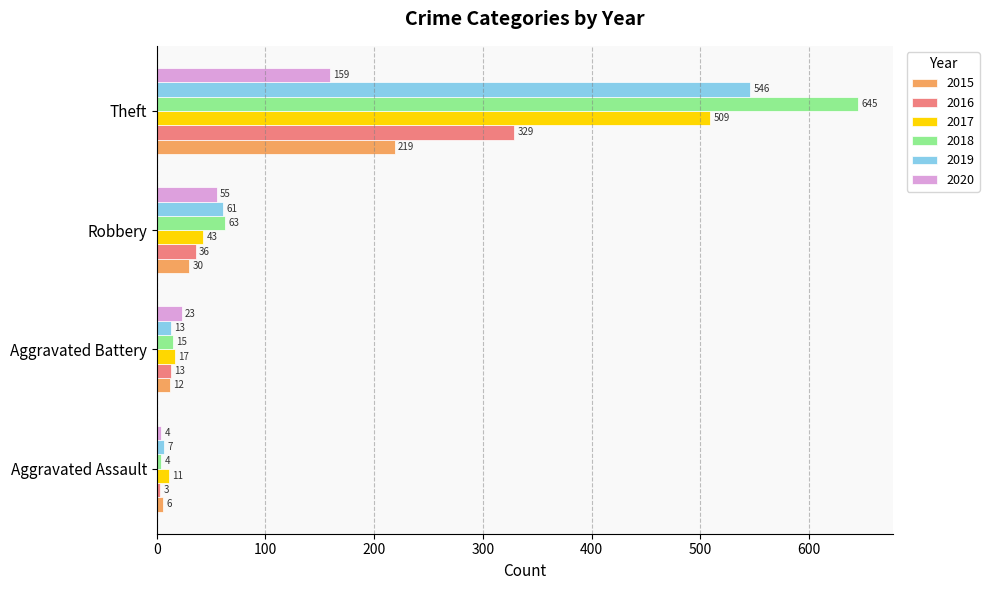

The value of 2018 at Robbery is 63. True or false?

True